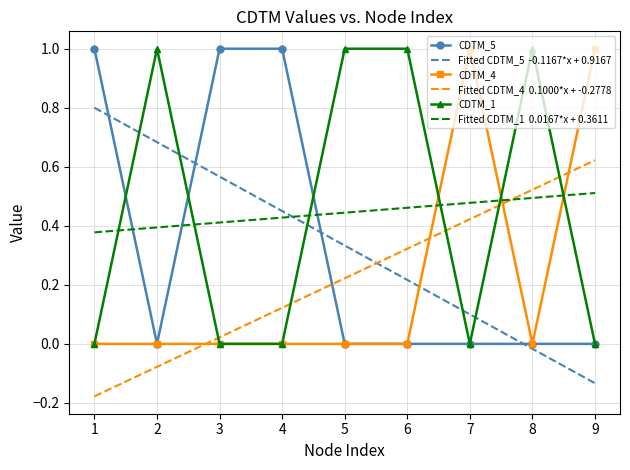

What is the total value across all series at 4?

2.0